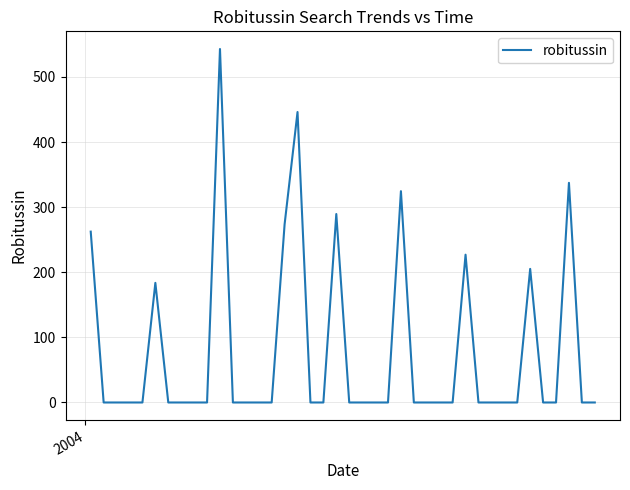

How many lines are shown in the chart?

1